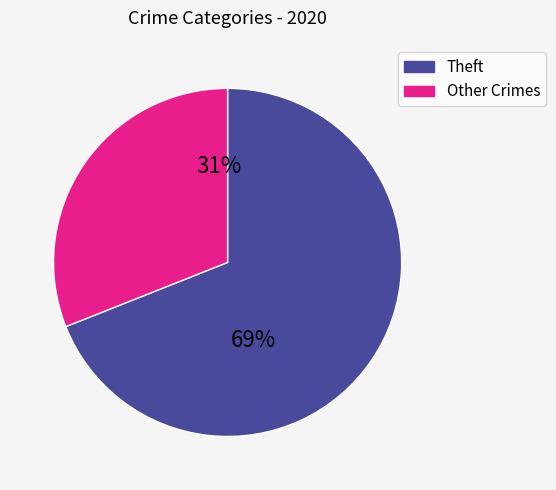

To the nearest percent, what is the average slice percentage?

50%